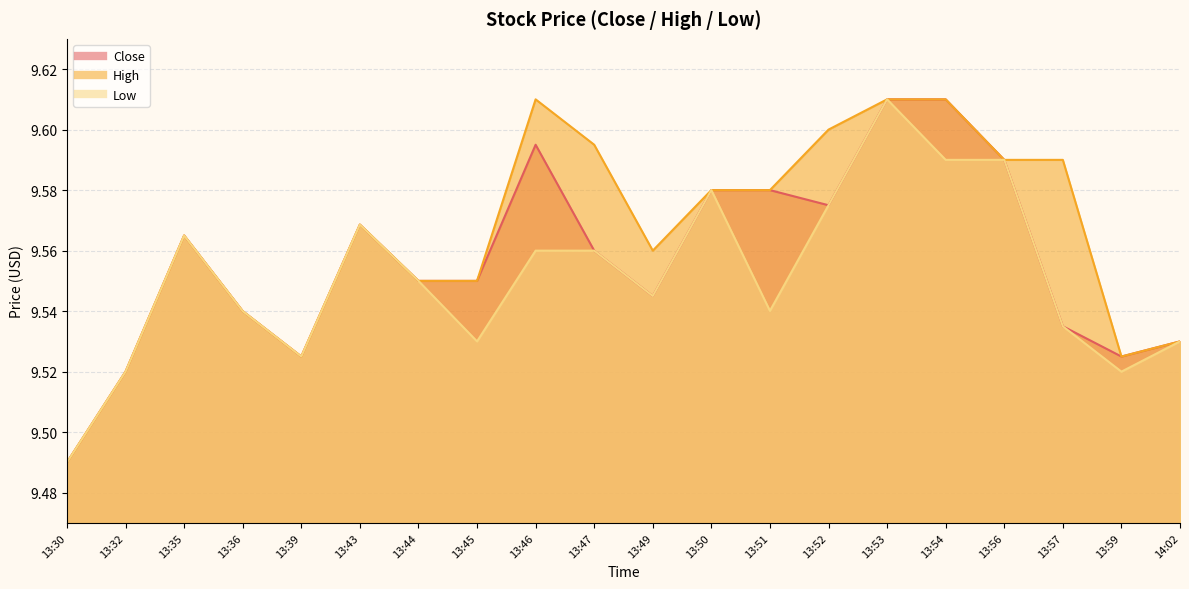

Rank the series by their maximum value, from highest to lowest.

Close, High, Low